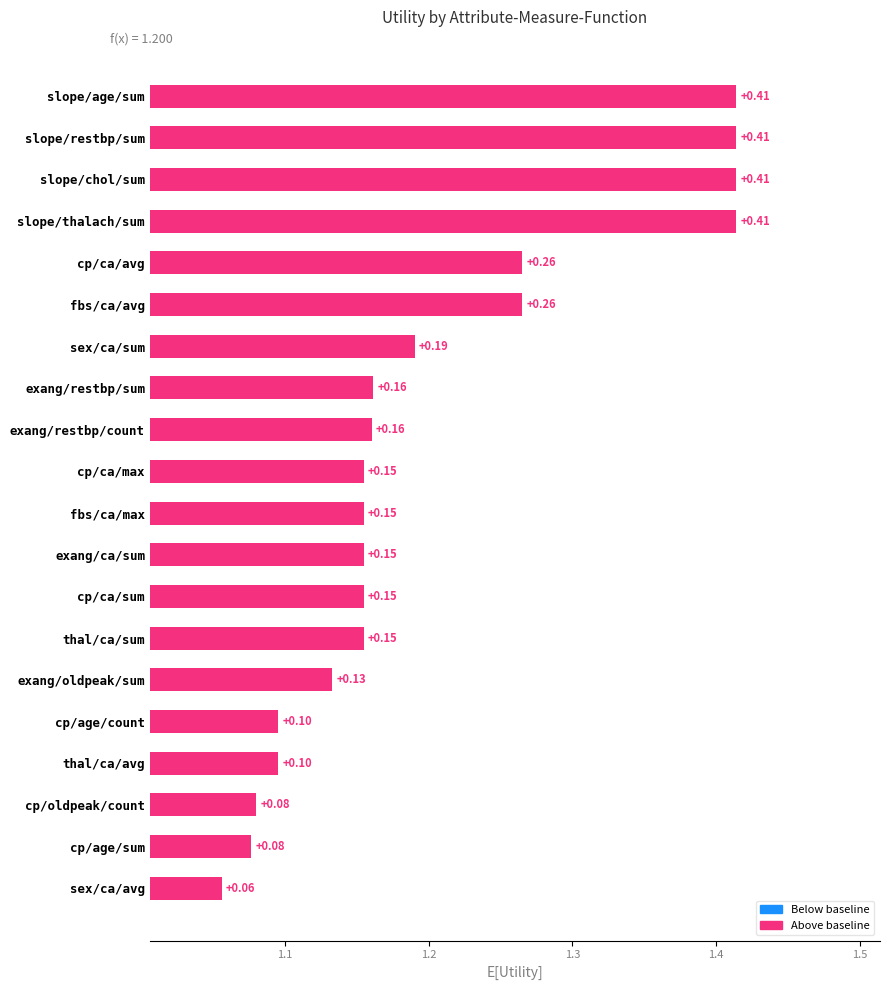

Reading right to left, list all the values displayed in this chart.

sex/ca/avg=0.1	cp/age/sum=0.1	cp/oldpeak/count=0.1	thal/ca/avg=0.1	cp/age/count=0.1	exang/oldpeak/sum=0.1	thal/ca/sum=0.2	cp/ca/sum=0.2	exang/ca/sum=0.2	fbs/ca/max=0.2	cp/ca/max=0.2	exang/restbp/count=0.2	exang/restbp/sum=0.2	sex/ca/sum=0.2	fbs/ca/avg=0.3	cp/ca/avg=0.3	slope/thalach/sum=0.4	slope/chol/sum=0.4	slope/restbp/sum=0.4	slope/age/sum=0.4